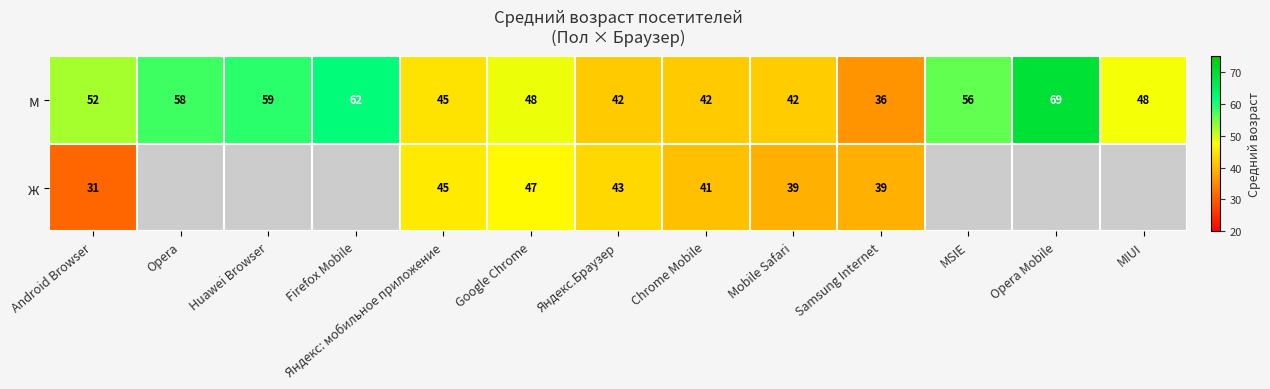

What is the sum of the м values at Яндекс: мобильное приложение and MIUI?

93